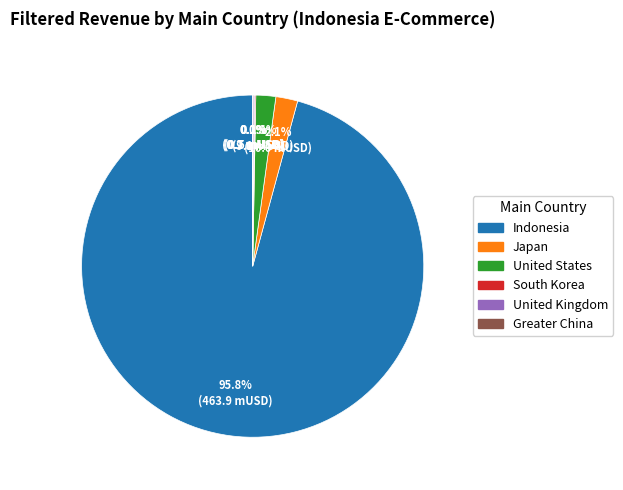

Which has a higher value, Indonesia or United States?

Indonesia